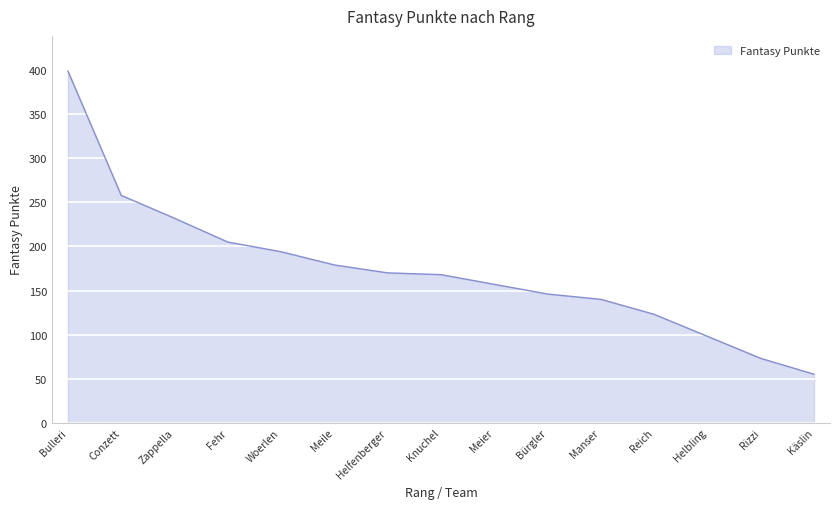

What is the minimum value shown in the chart?

55